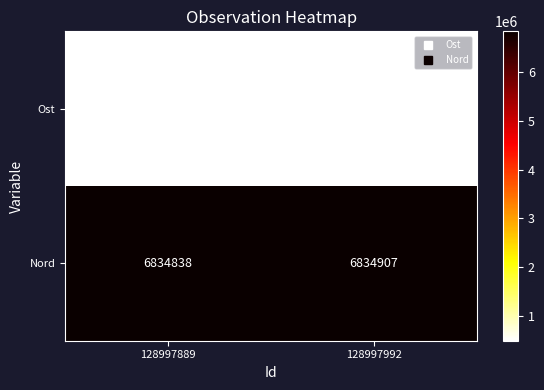

Rank the series at 128997889 from highest to lowest value.

Nord, Ost